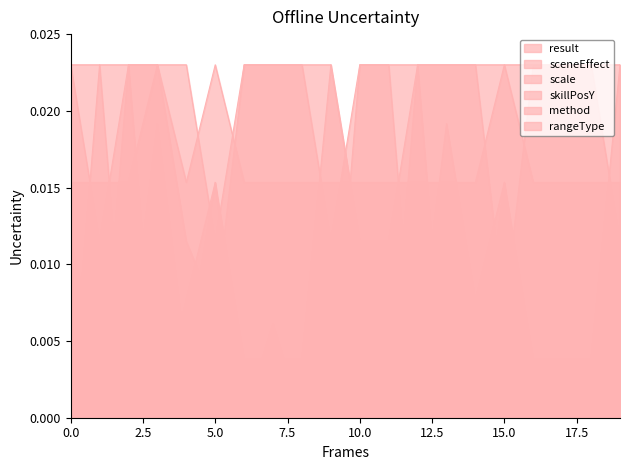

How many lines are shown in the chart?

6